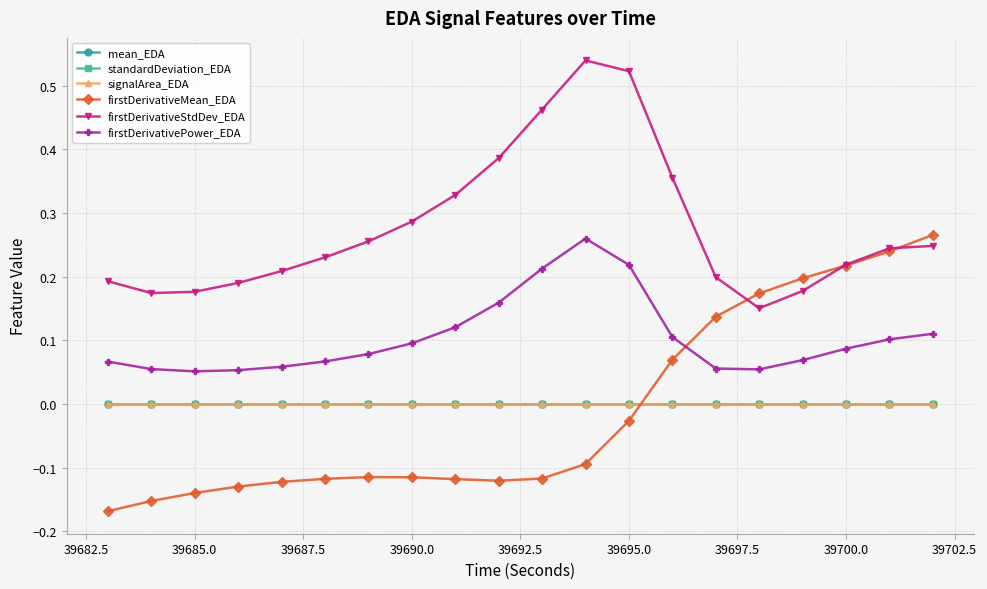

True or false: standardDeviation_EDA has more than 1 points higher than both neighbors.

True